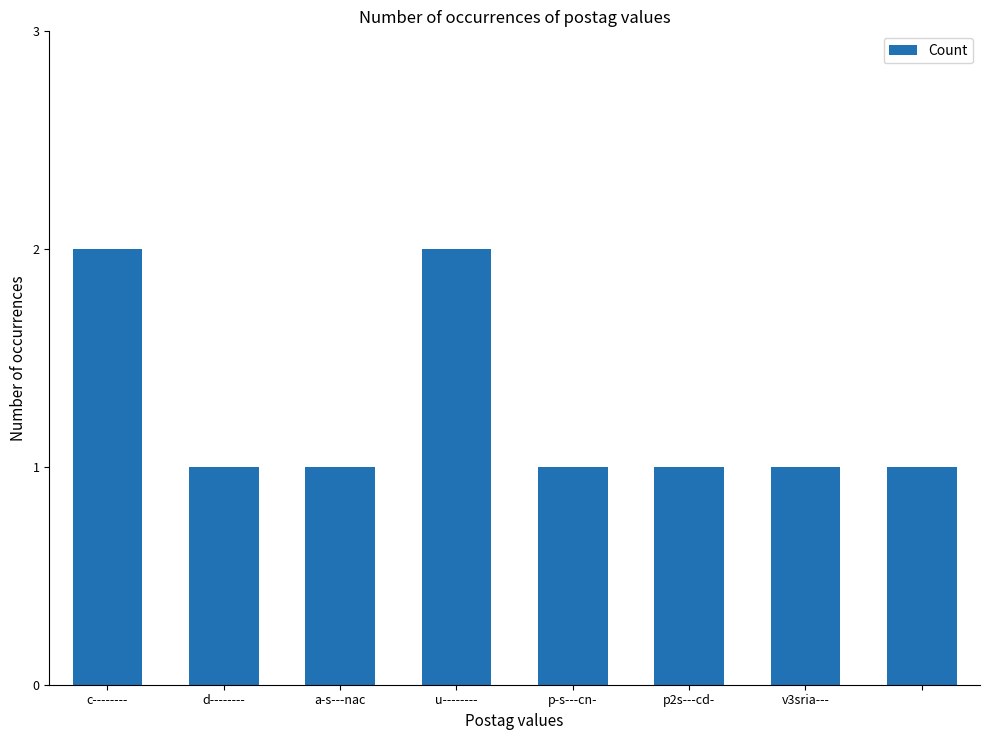

Reading left to right, list all the values displayed in this chart.

2	1	1	2	1	1	1	1